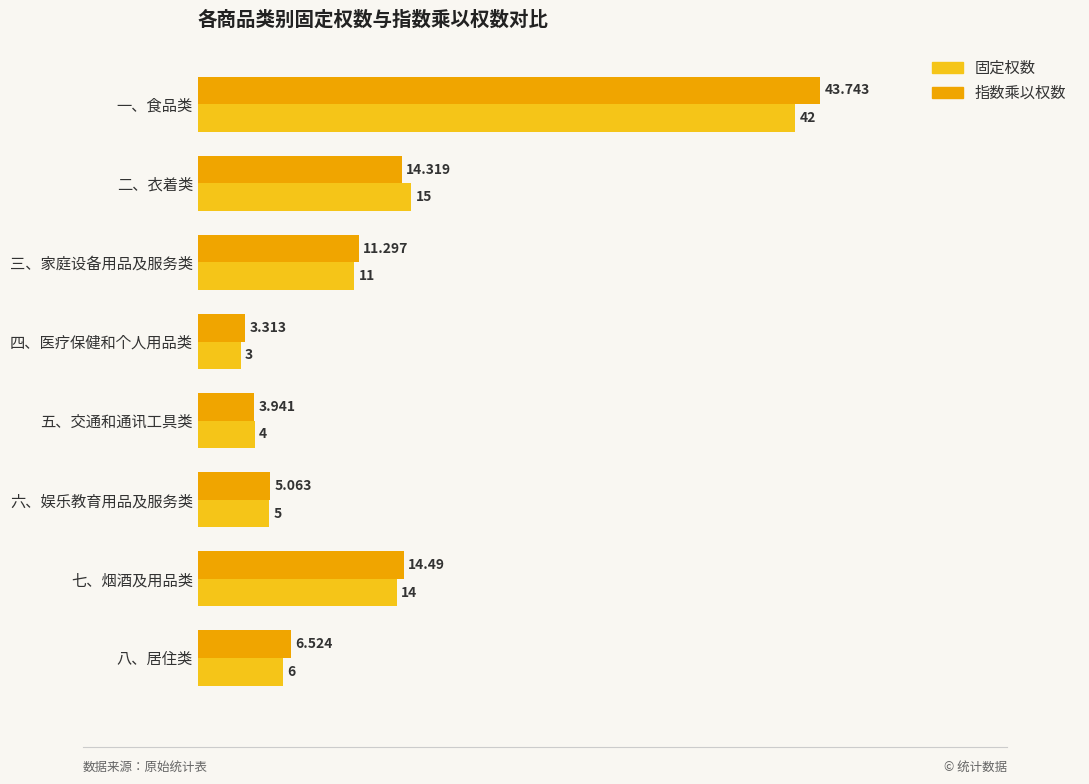

Between 四、医疗保健和个人用品类 and 五、交通和通讯工具类, which series saw the biggest shift?

固定权数